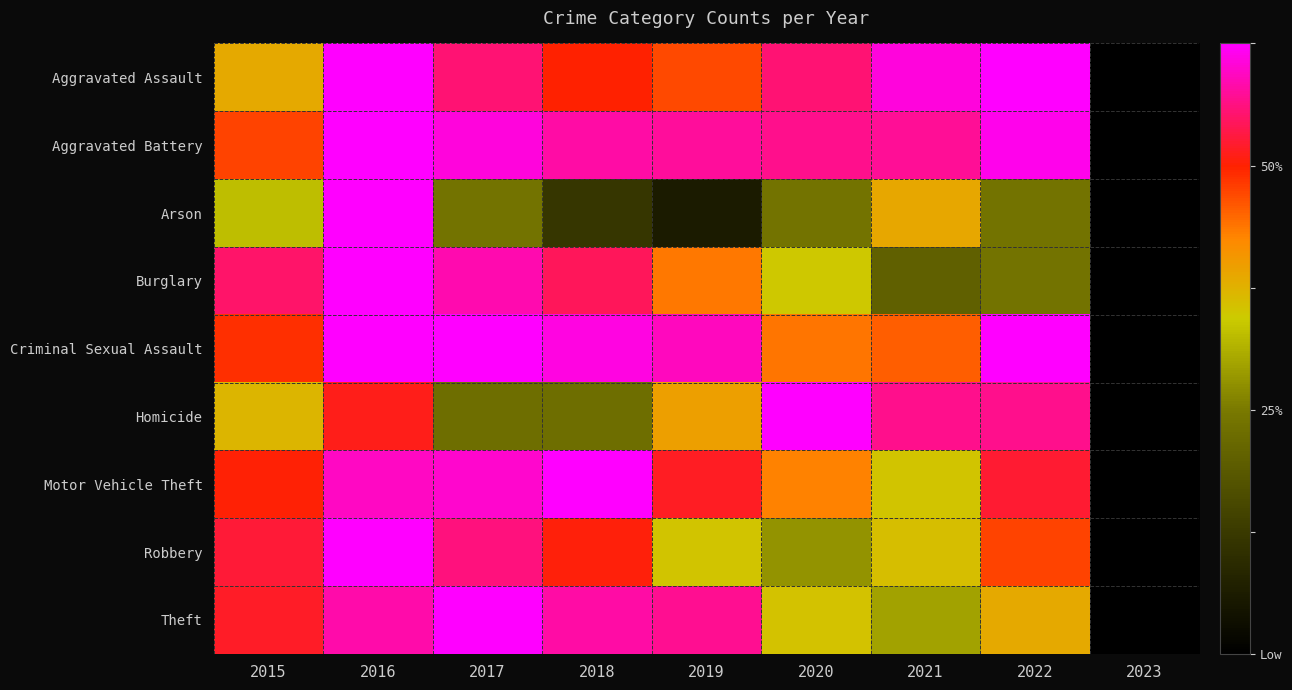

Which has a higher value, 2022 or 2015?

2022